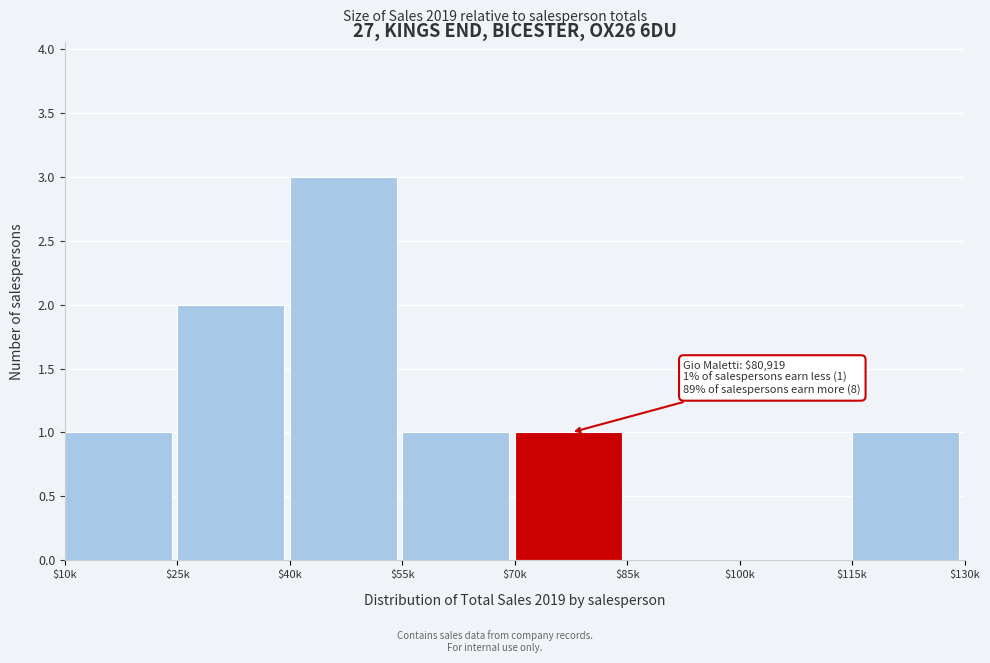

At which category does the chart reach its peak across all series?

$40k